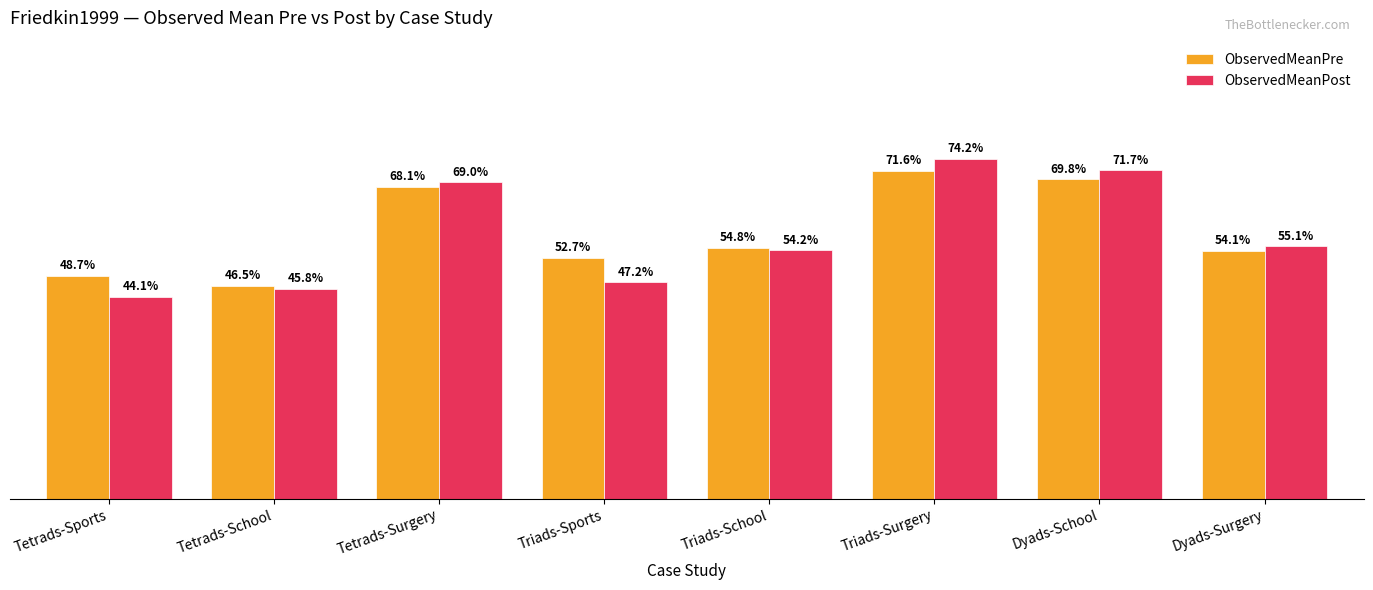

At which category is the sum across all series the highest?

Triads-Surgery